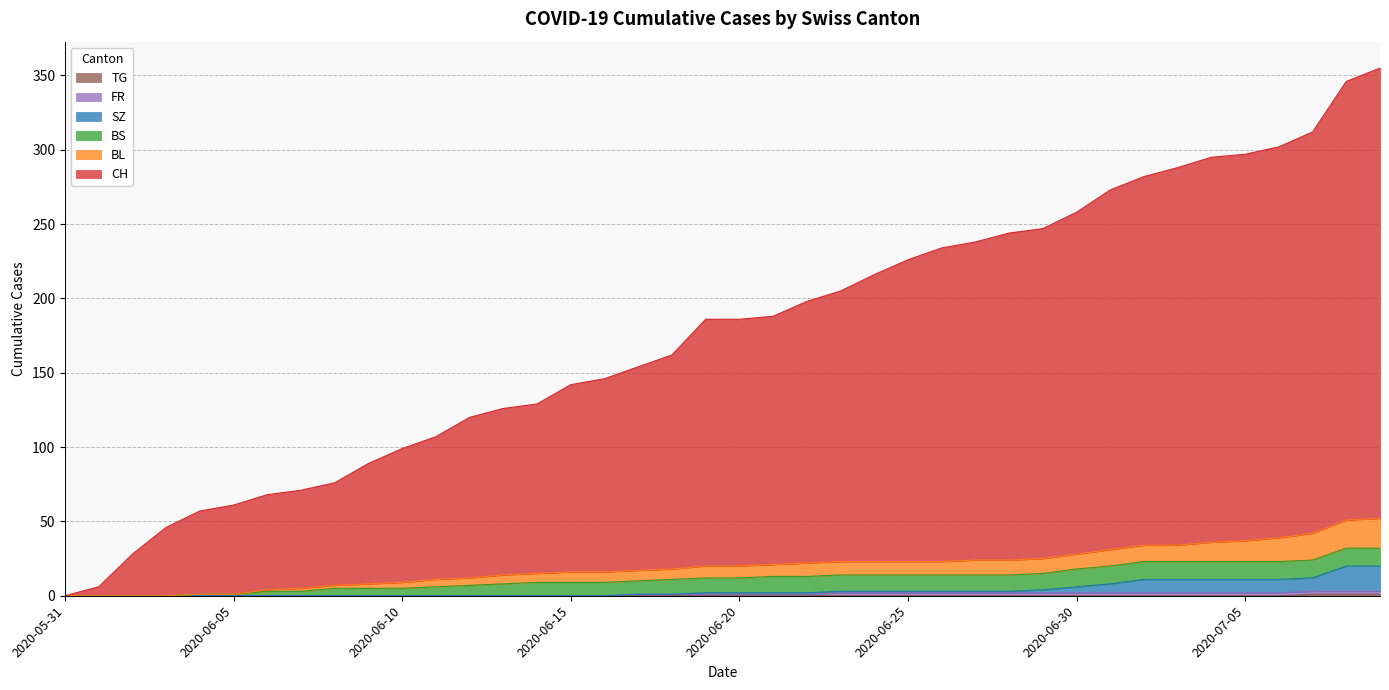

Does the chart have visible grid lines?

Yes